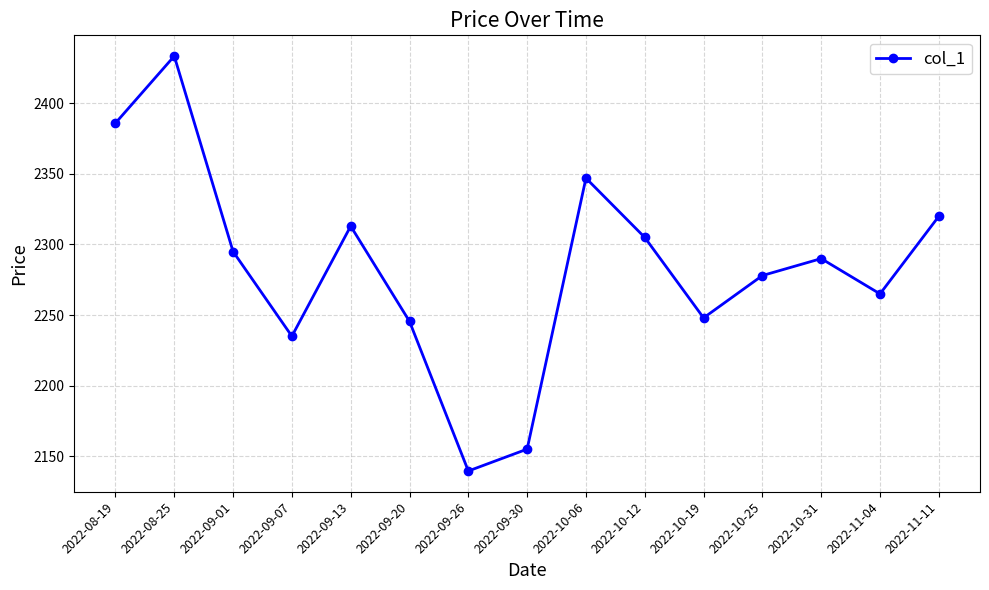

At which label does the data first exceed 2290?

2022-08-19